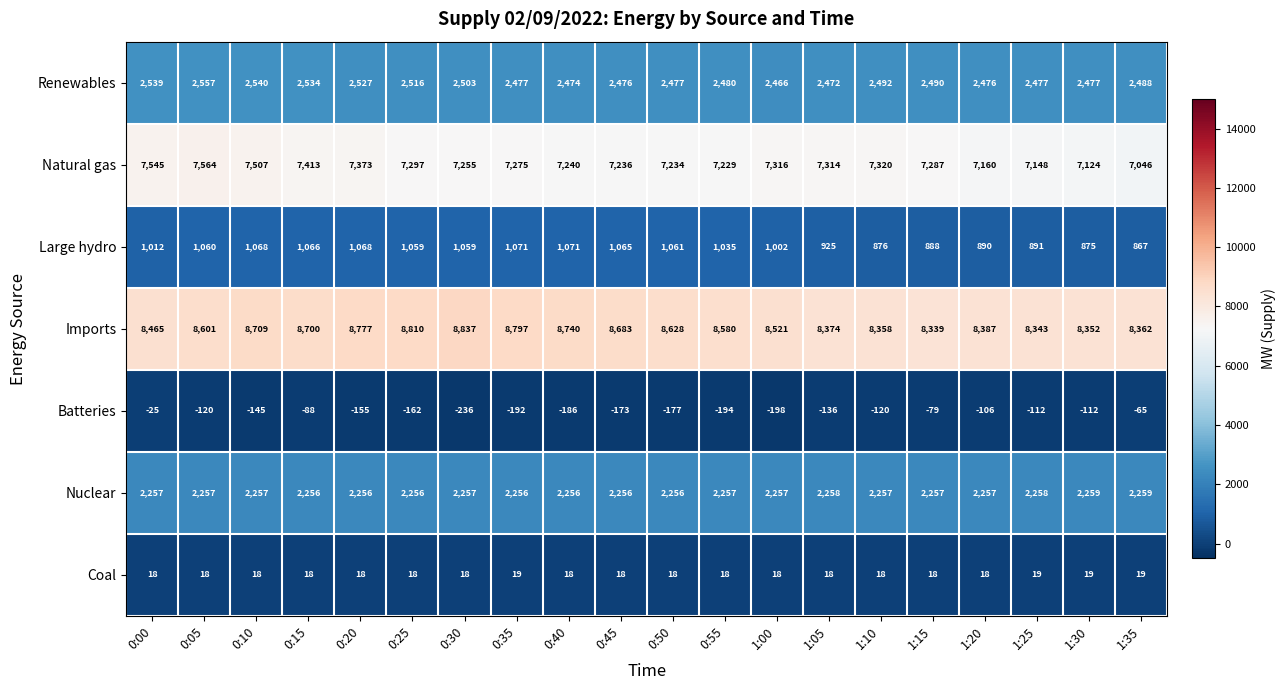

Rank the series by their maximum value, from lowest to highest.

Batteries, Coal, Large hydro, Nuclear, Renewables, Natural gas, Imports